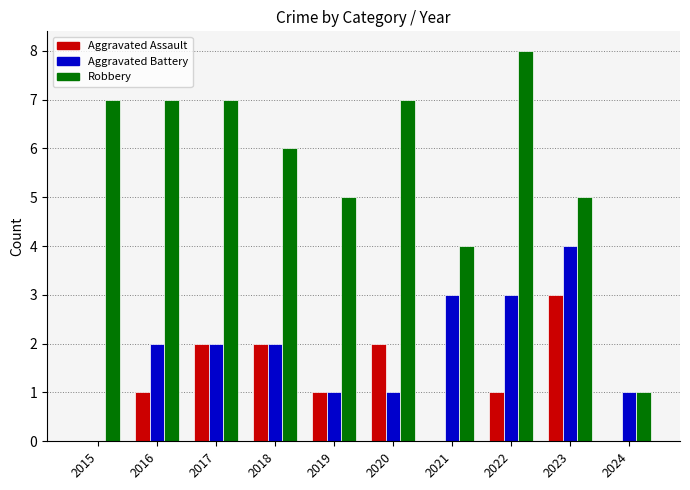

The Robbery series shows 7 at 2016. True or false?

True